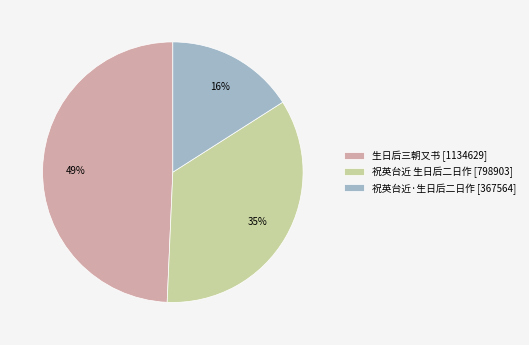

How many segments does this pie chart have?

3